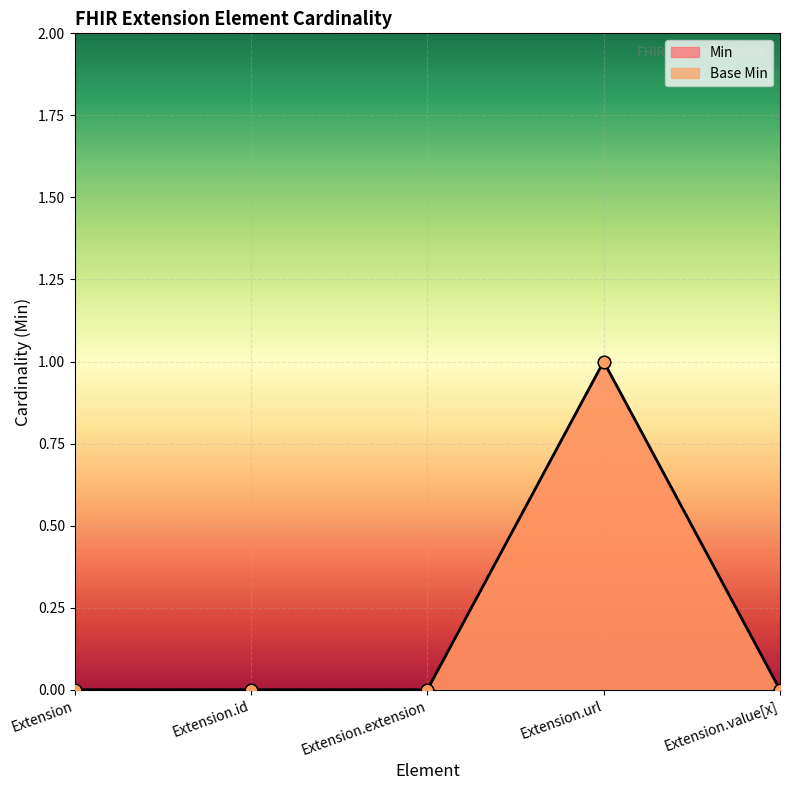

At which category is the sum across all series the highest?

Extension.url